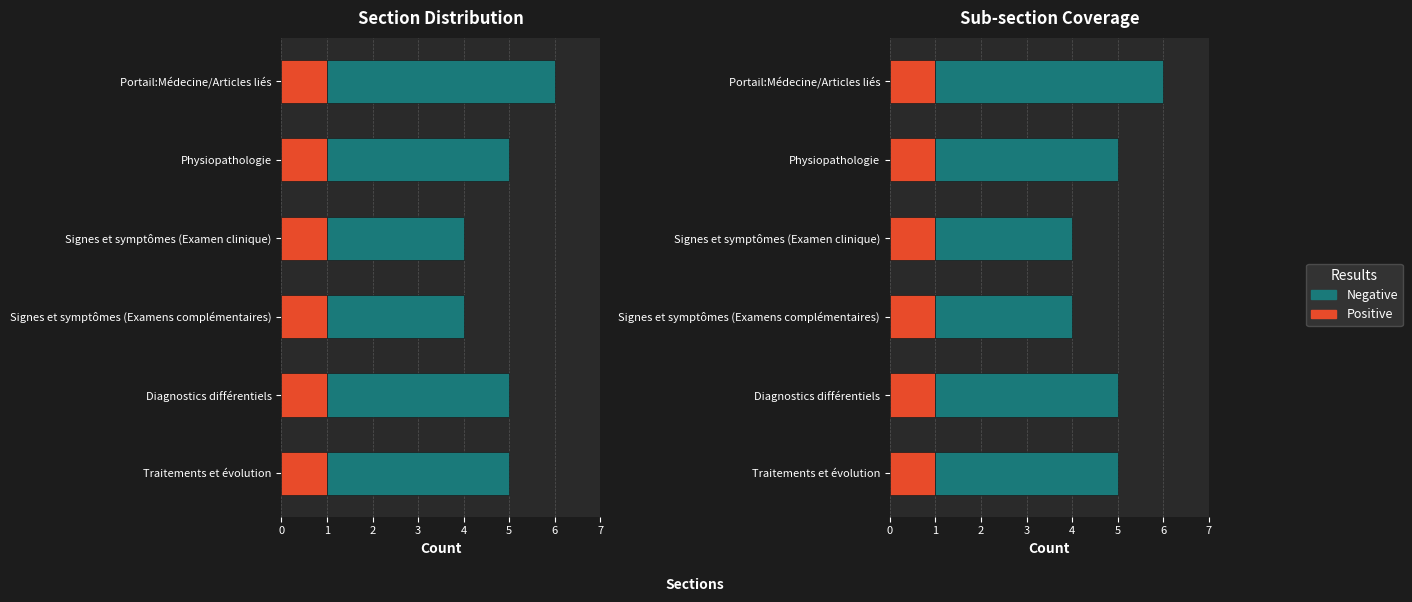

Between 2 and 1, which is larger?

2